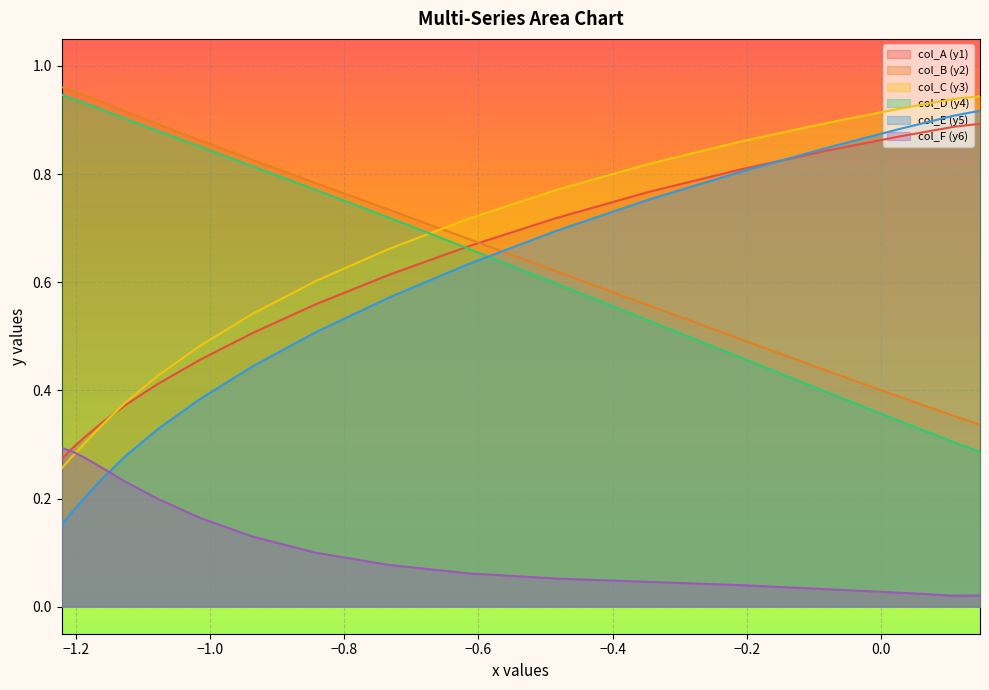

What is the sum of all col_C values?

11.1